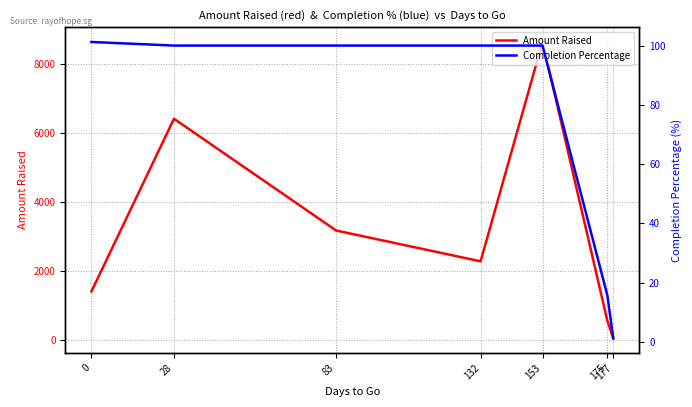

Which series has the largest total across all categories?

Amount Raised